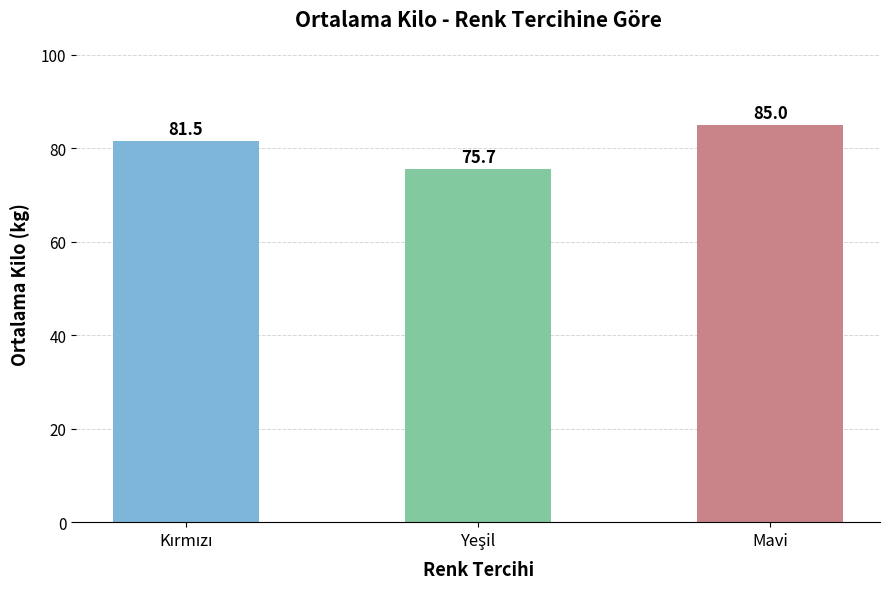

What is the minimum value shown in the chart?

75.7